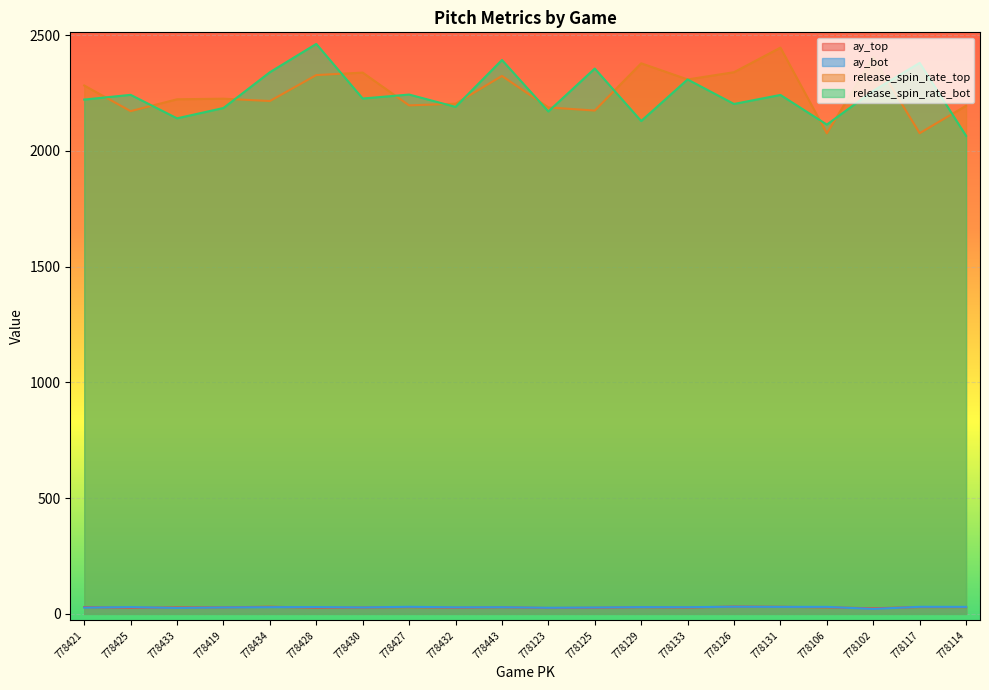

What is the minimum value shown in the chart?

21.2